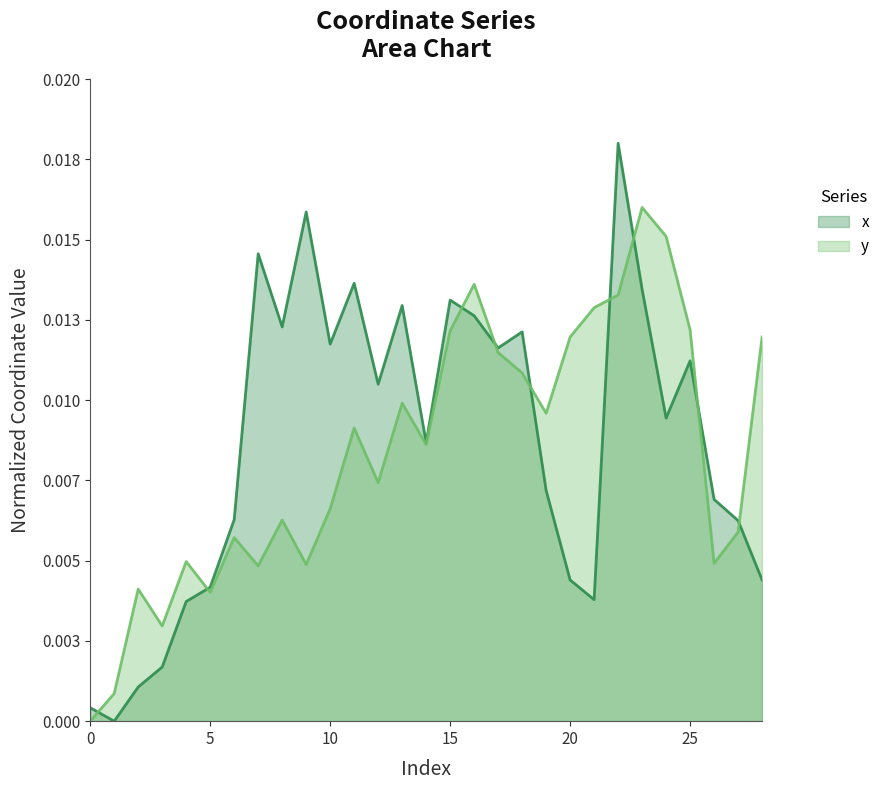

Does the chart have visible grid lines?

No